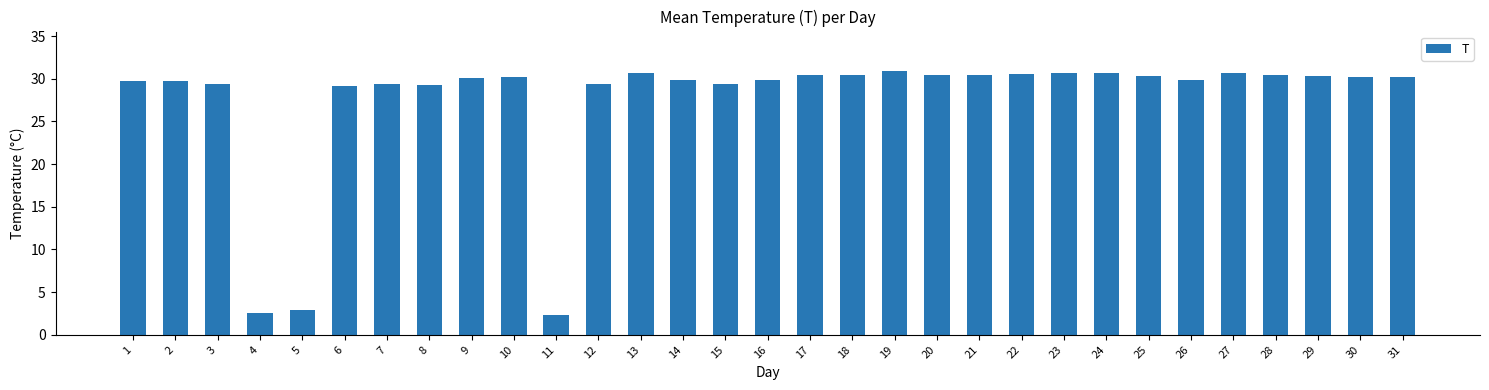

True or false: the data shows 30.7 at 13.

True